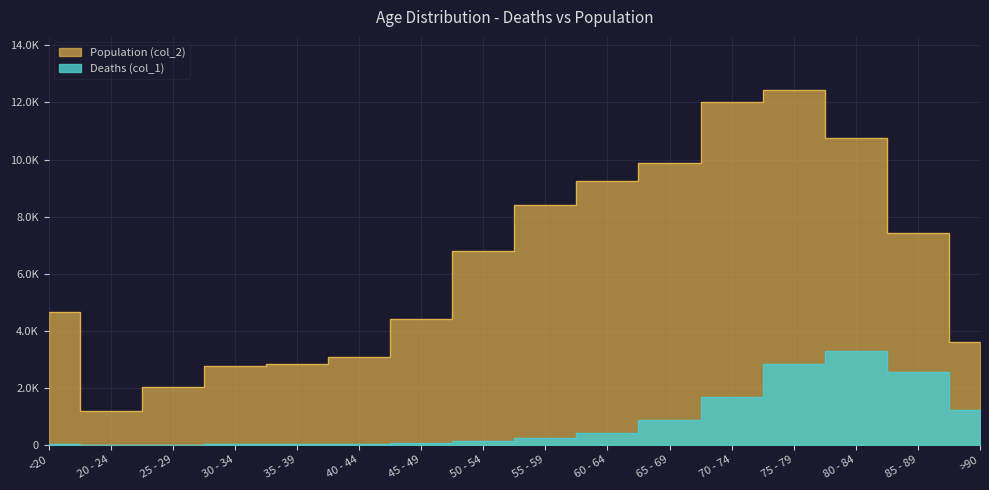

At which label does Deaths (col_1) reach its peak?

80 - 84